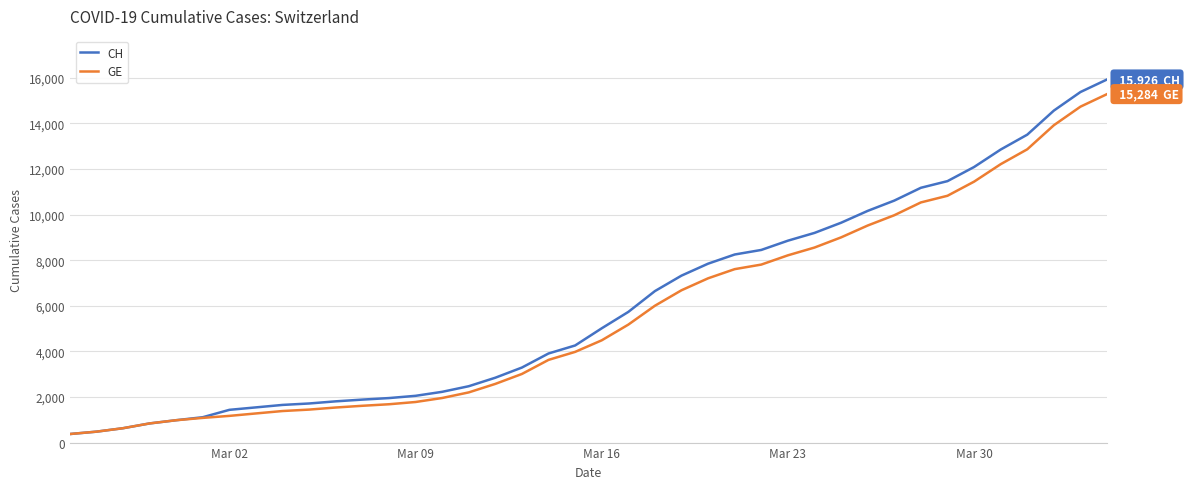

Rank the series by their maximum value, from lowest to highest.

GE, CH